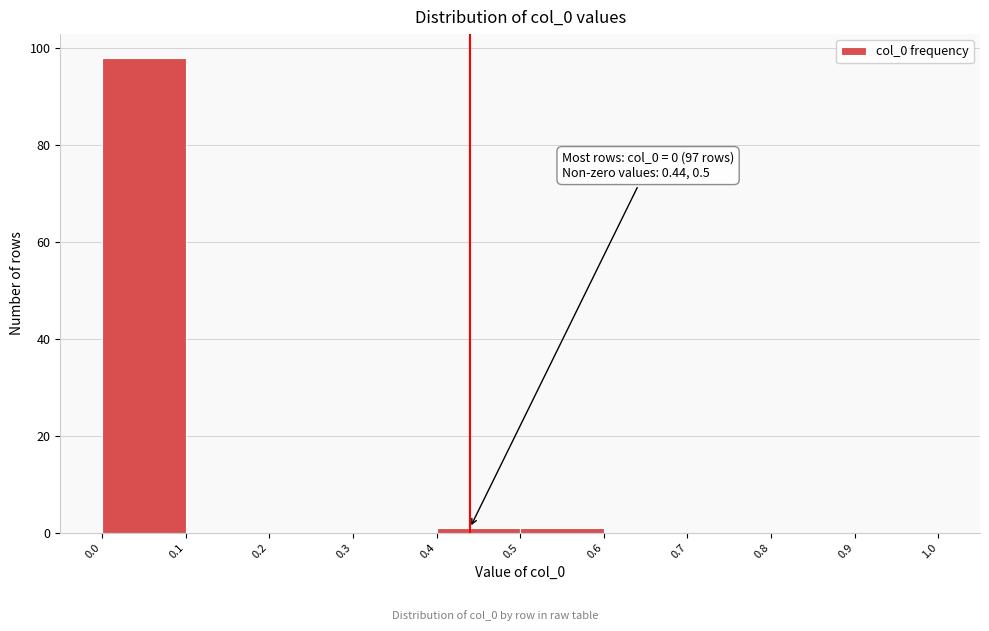

Which range on the x-axis has the tallest bar?

0.0 to 0.1